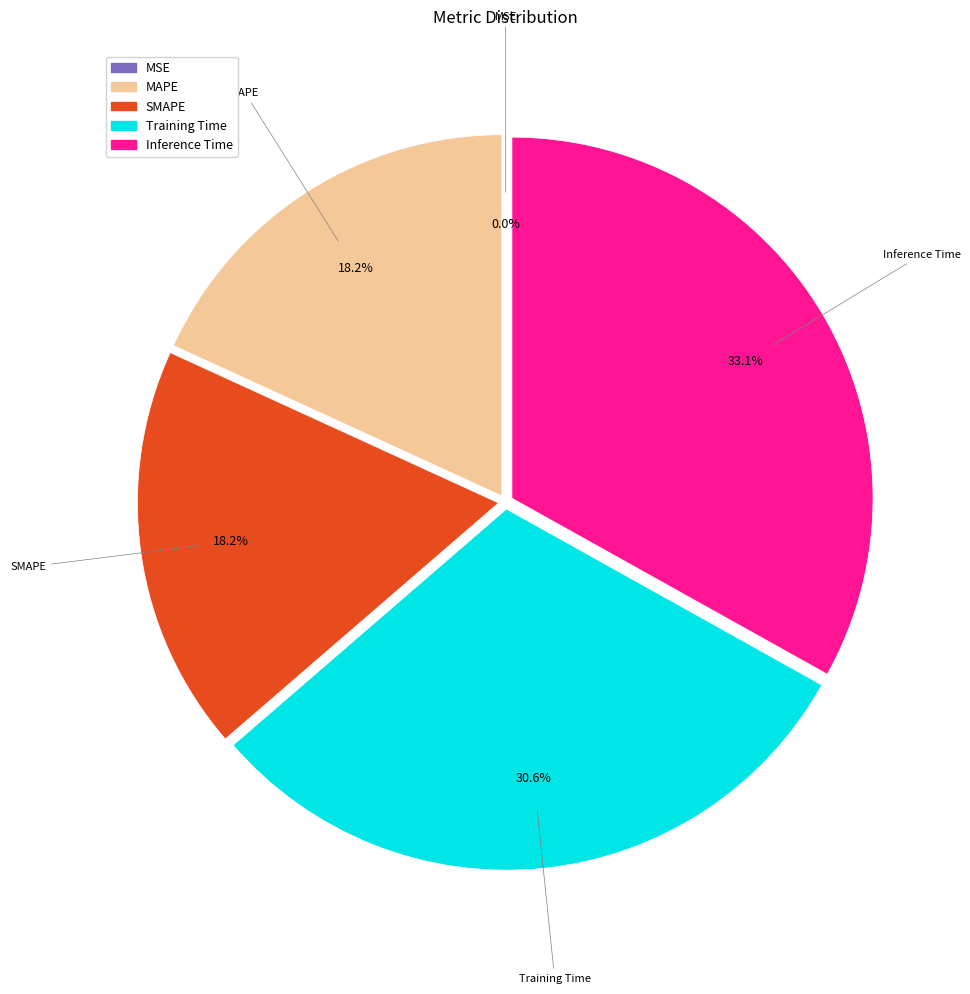

True or false: Inference Time accounts for 24% of the total.

False